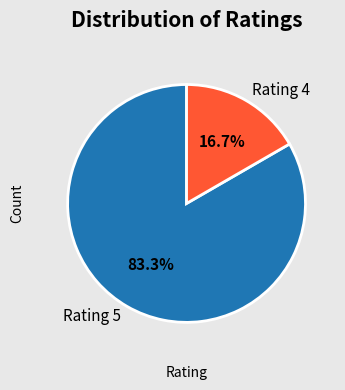

What is the largest slice in the pie chart?

Rating 5